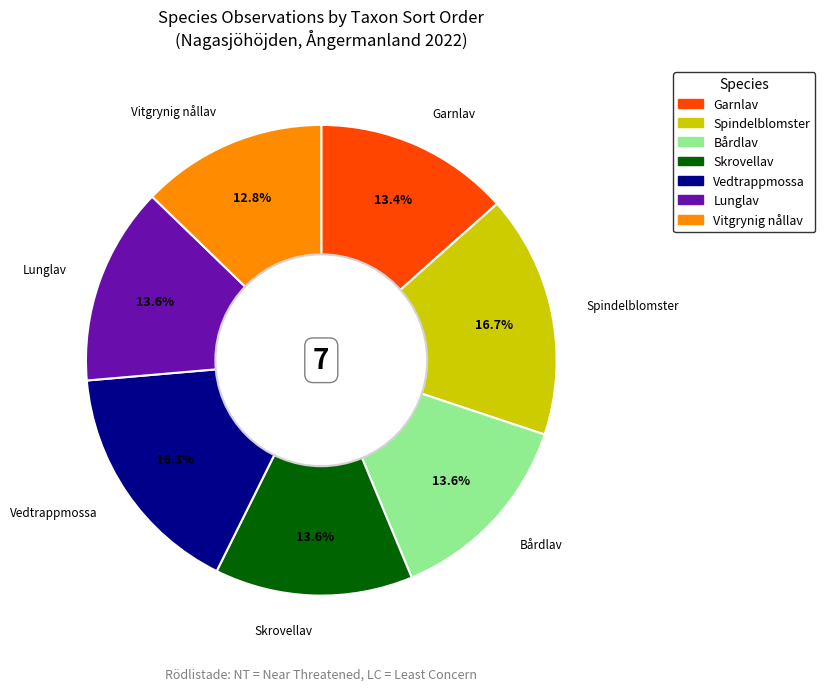

To the nearest percent, what percentage of the pie is Lunglav?

14%